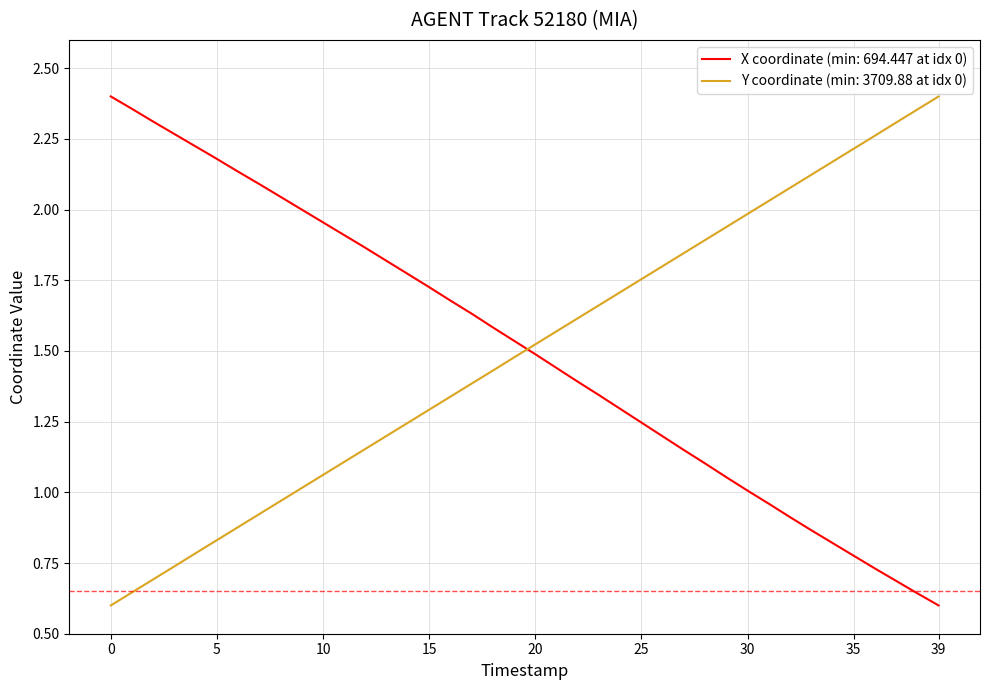

What are all the series names shown in the legend?

X coordinate (min: 694.447 at idx 0), Y coordinate (min: 3709.88 at idx 0)